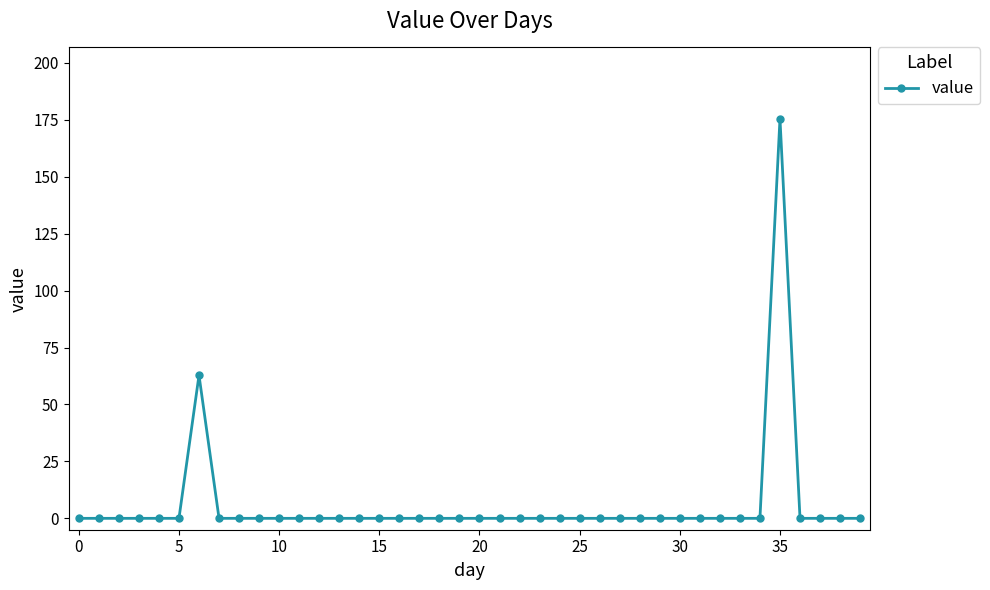

What is the sum of all values?

238.3